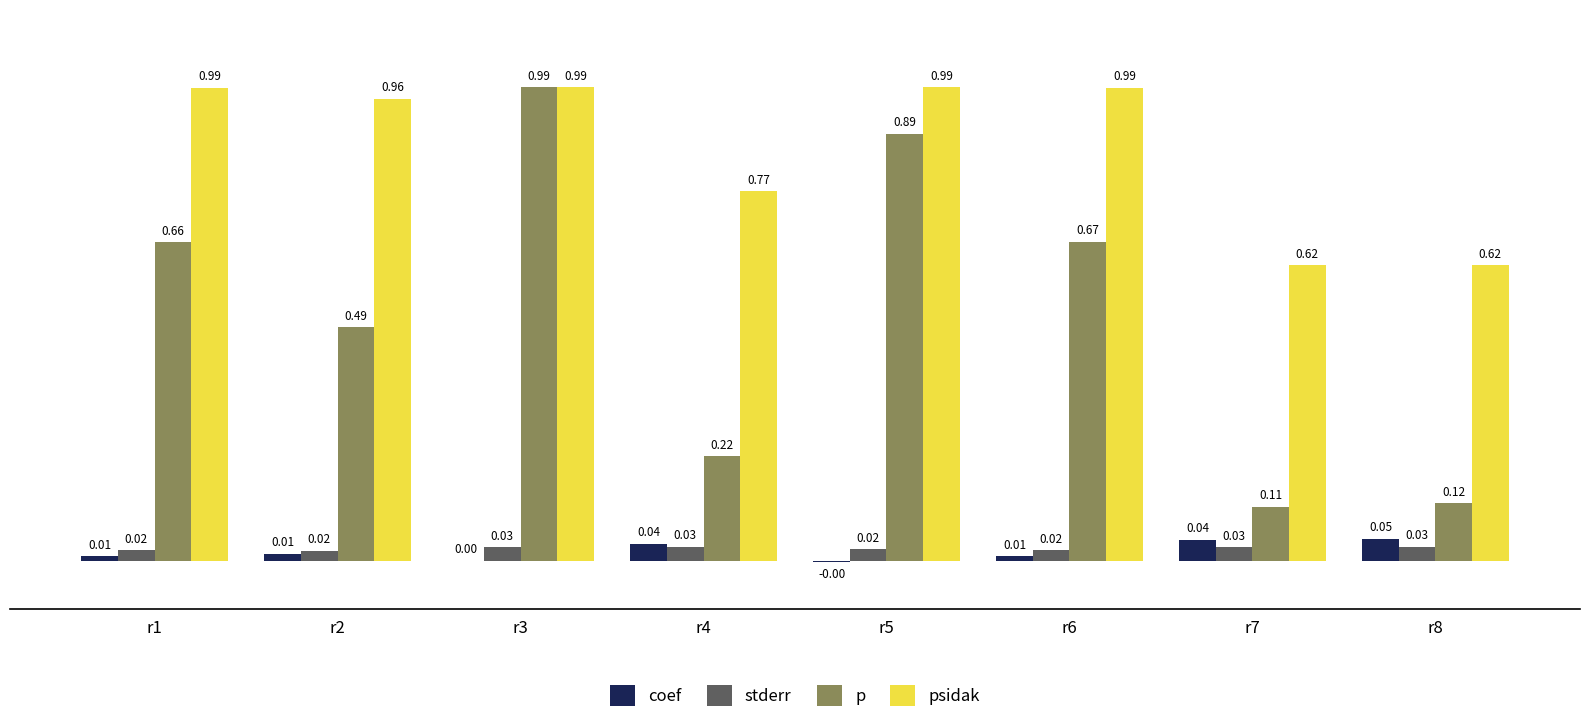

What is the total value across all series at r3?

2.0